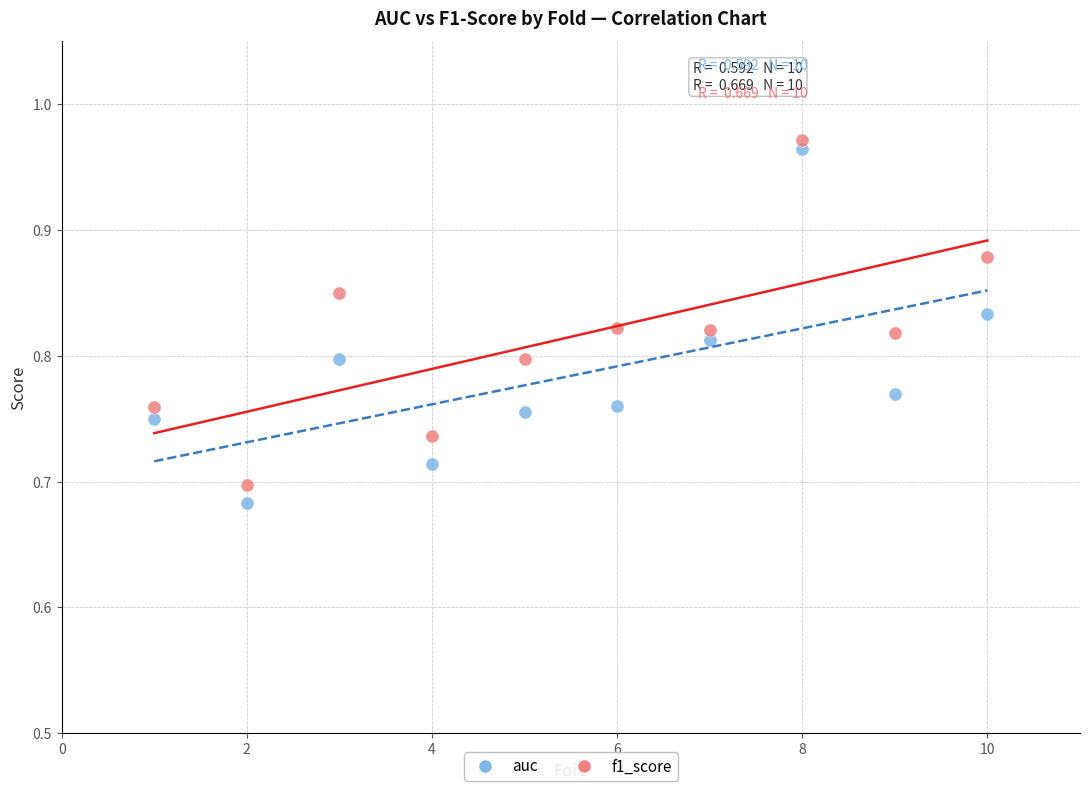

Which series reaches the minimum Y coordinate?

auc